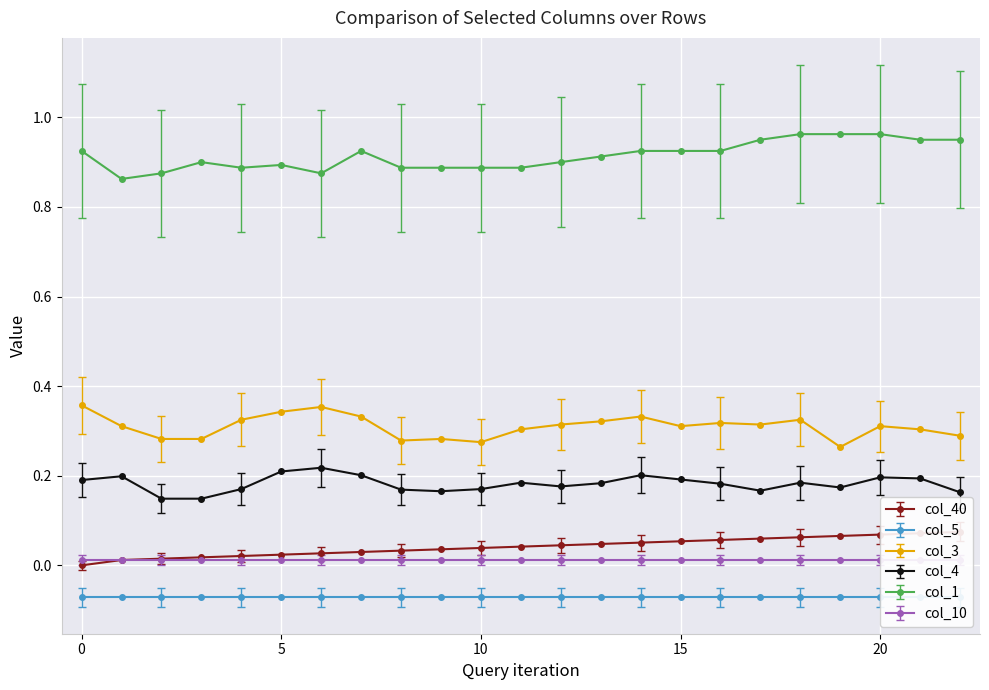

True or false: col_1 and col_3 intersect in this chart.

False